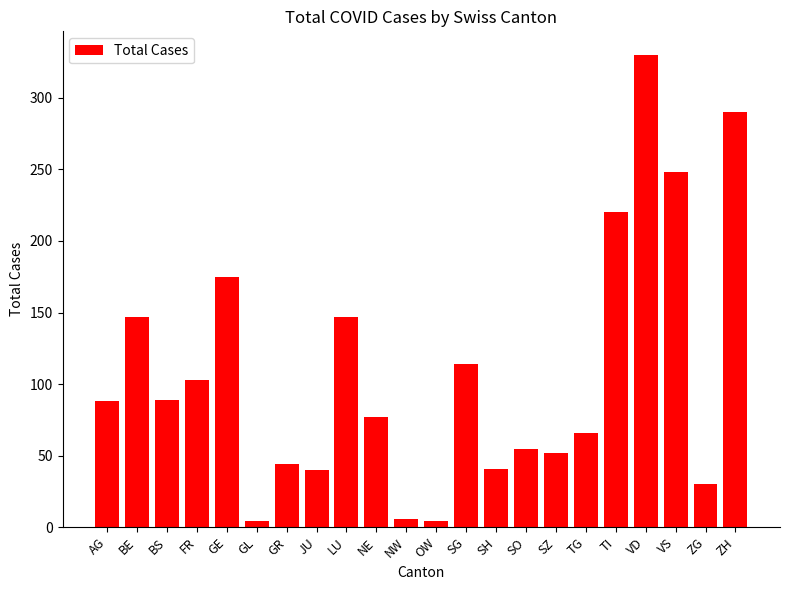

Are the bars grouped side by side (vs. stacked)?

No